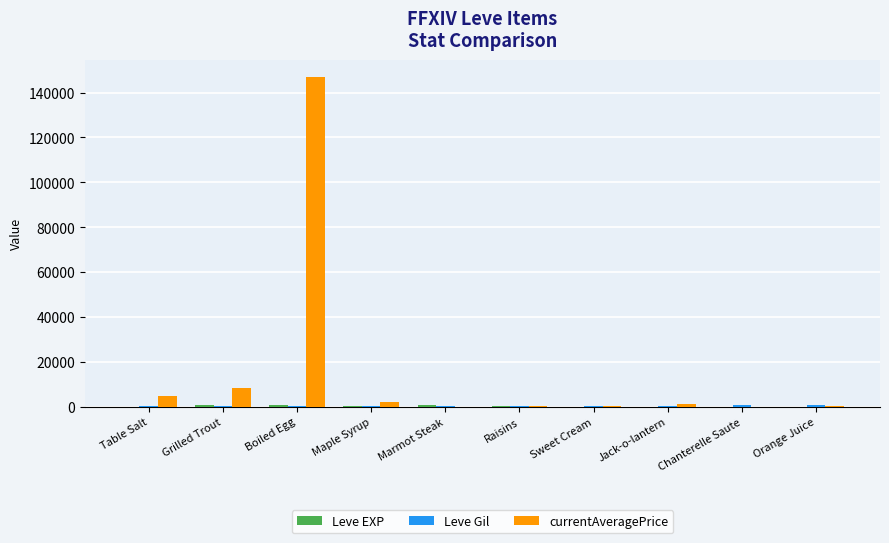

At which category does the chart reach its peak across all series?

Boiled Egg